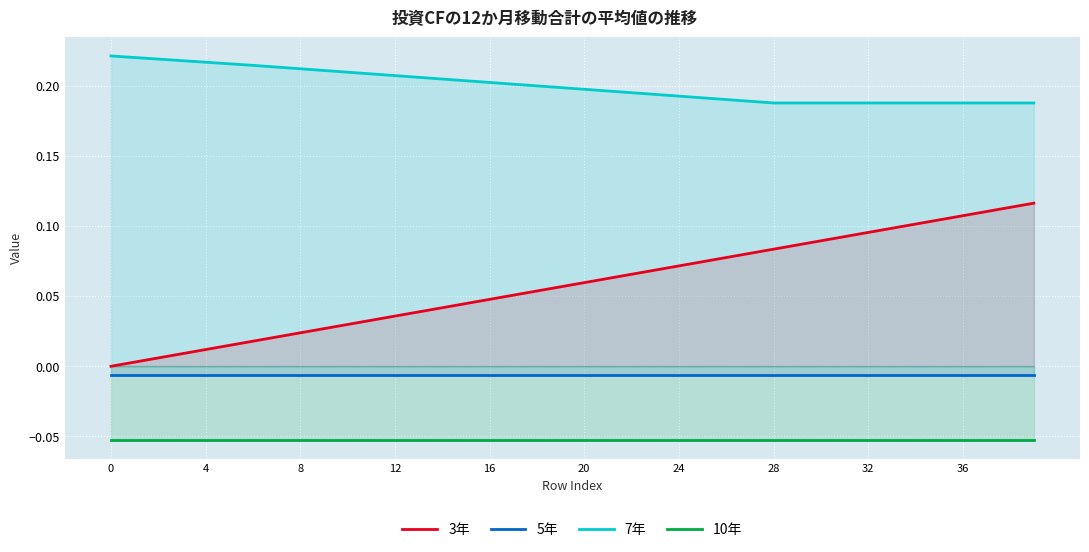

How many data points in 3年 are above 0?

39